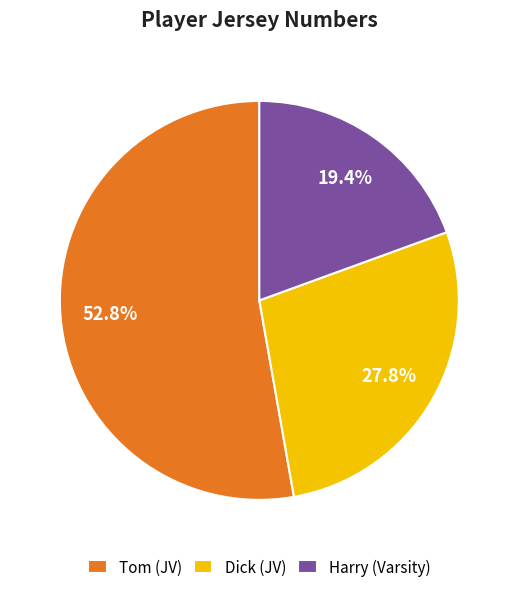

To the nearest percent, what portion does Dick (JV) represent?

28%